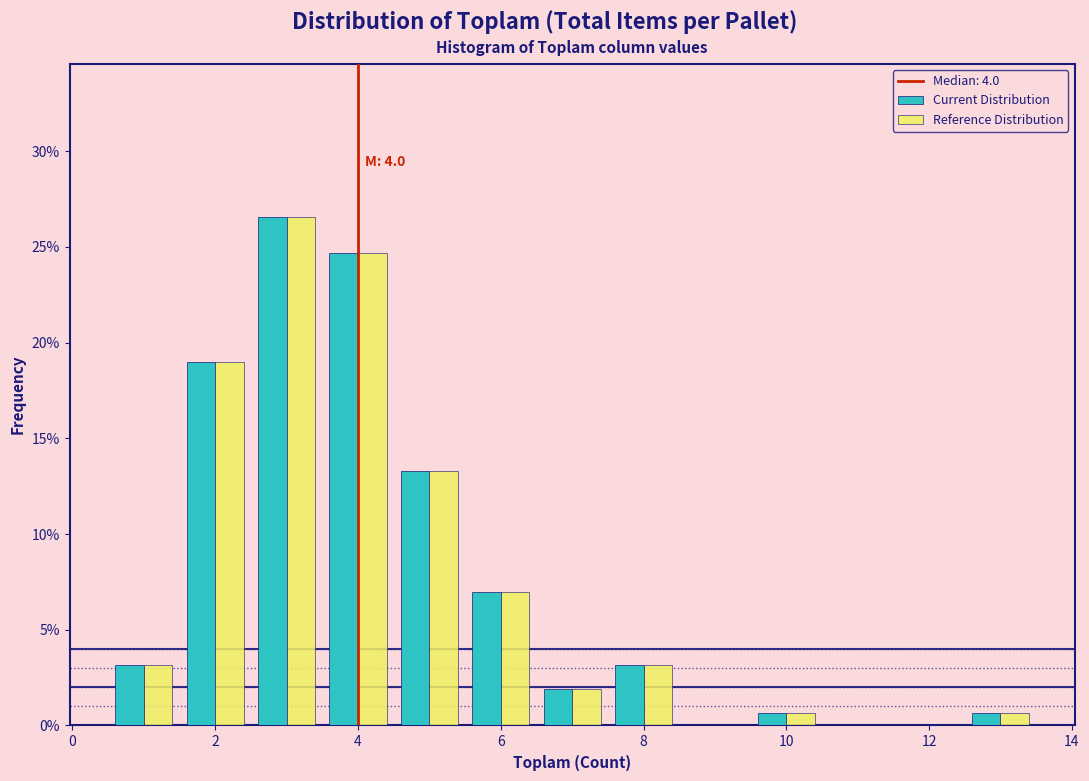

In the Reference Distribution series, which range on the x-axis has the tallest bar?

2.5 to 3.5